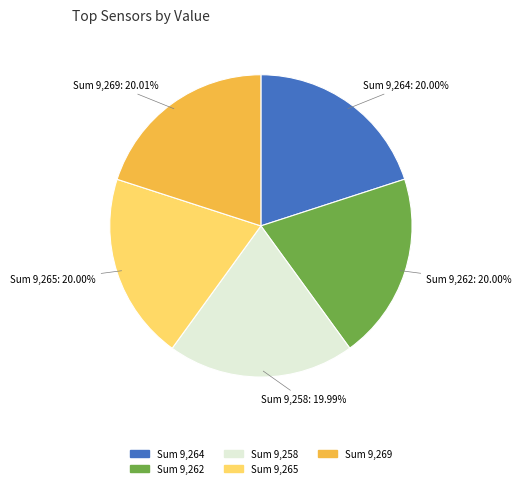

To the nearest percent, what is the average slice percentage?

20%